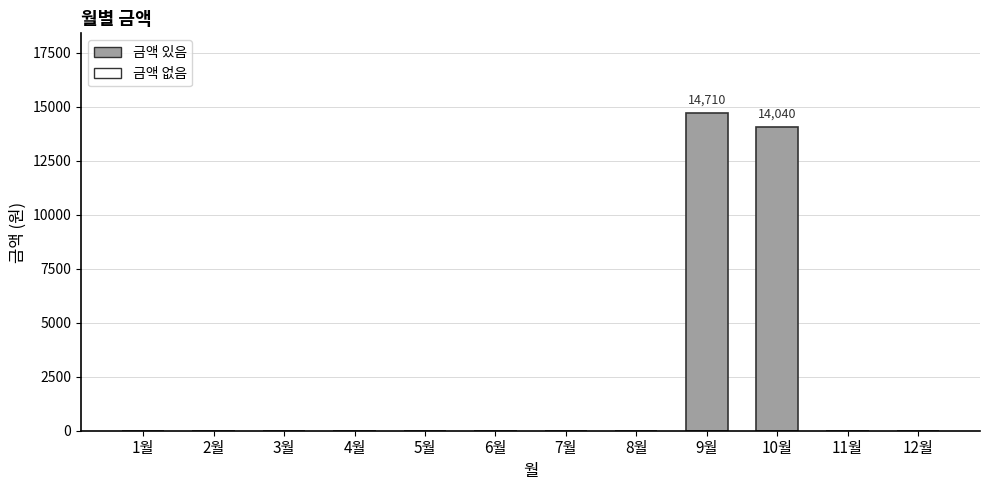

How many values exceed 0?

2